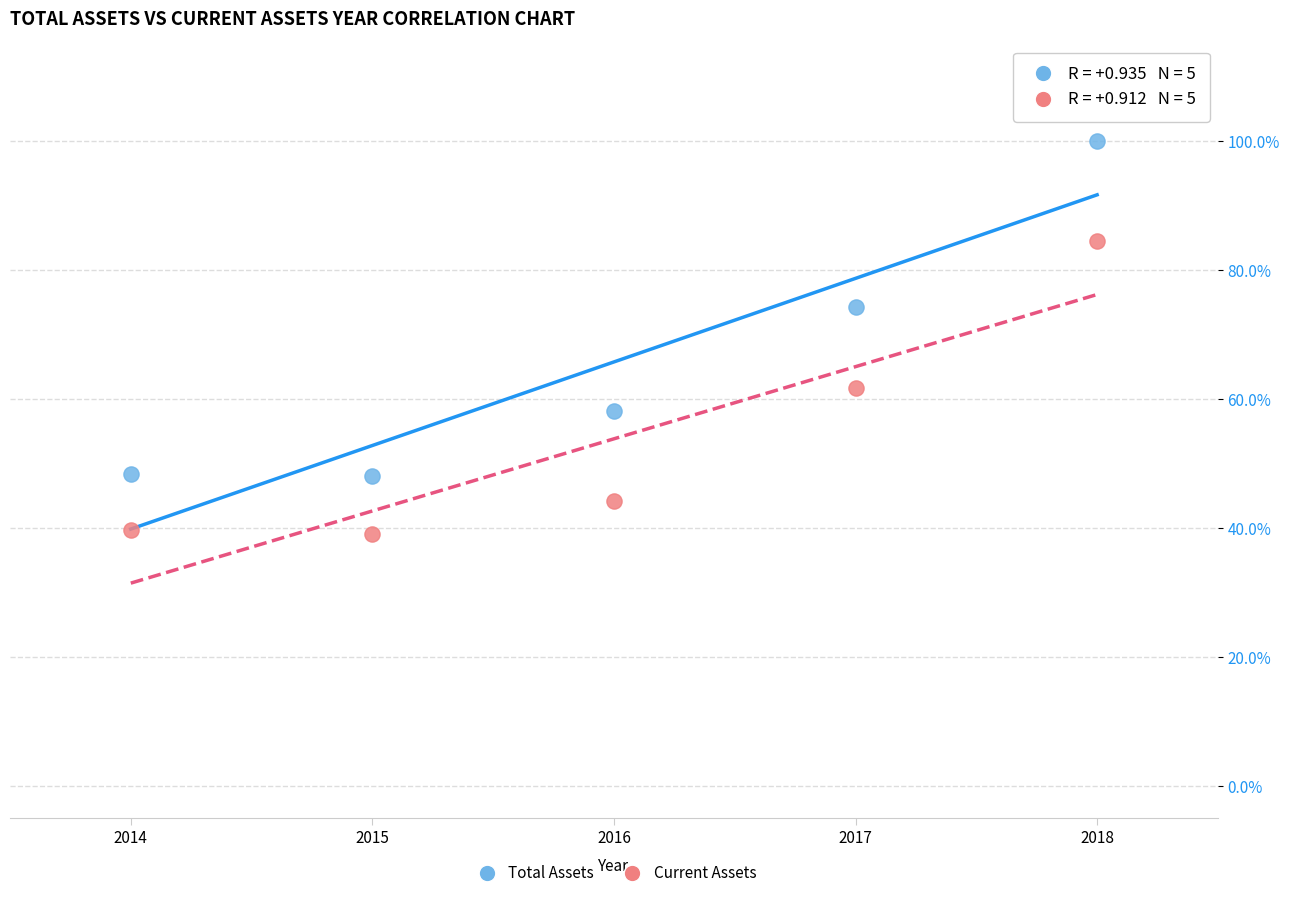

Which series has the widest spread of Y values?

Total Assets